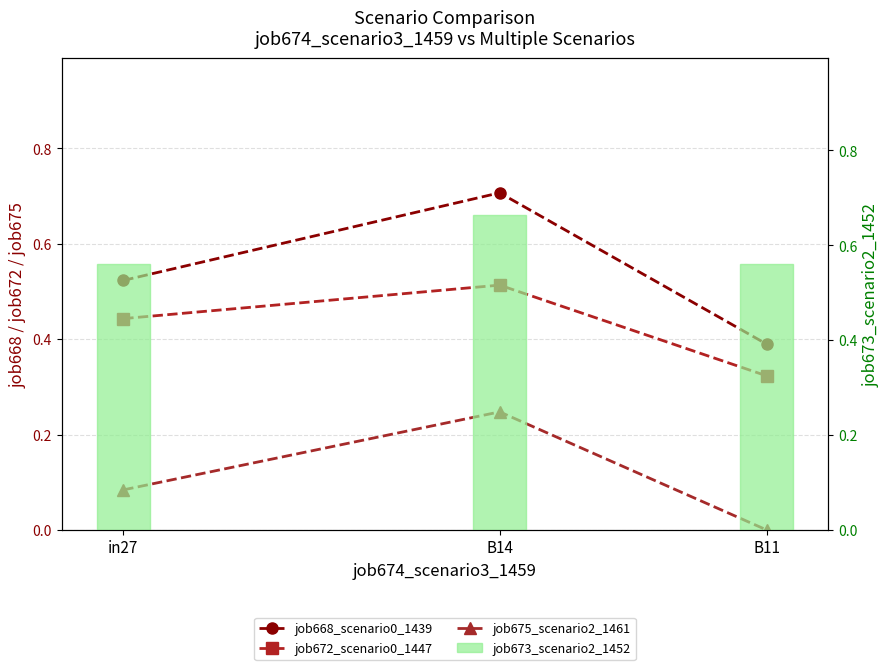

What is the label of the 3rd bar from the left?

B11